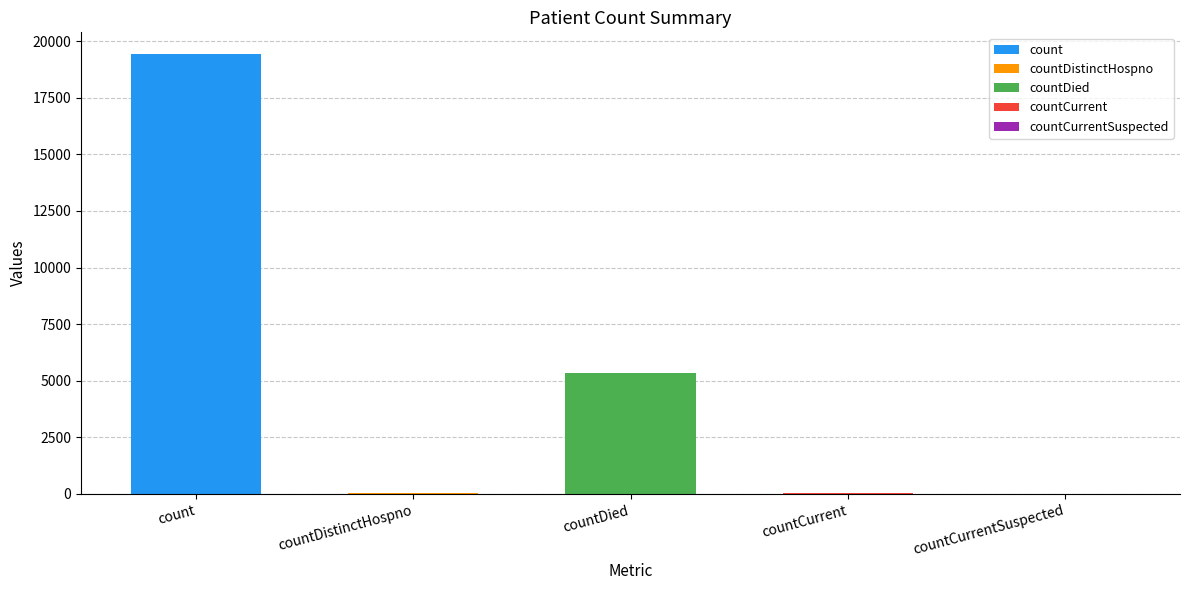

Rank the categories by value from highest to lowest.

count, countDied, countCurrent, countDistinctHospno, countCurrentSuspected